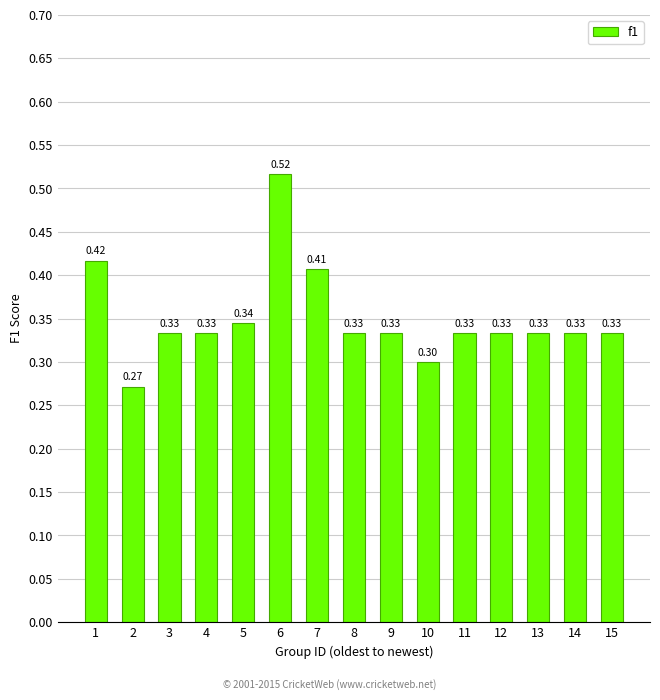

What is the smallest value displayed?

0.3